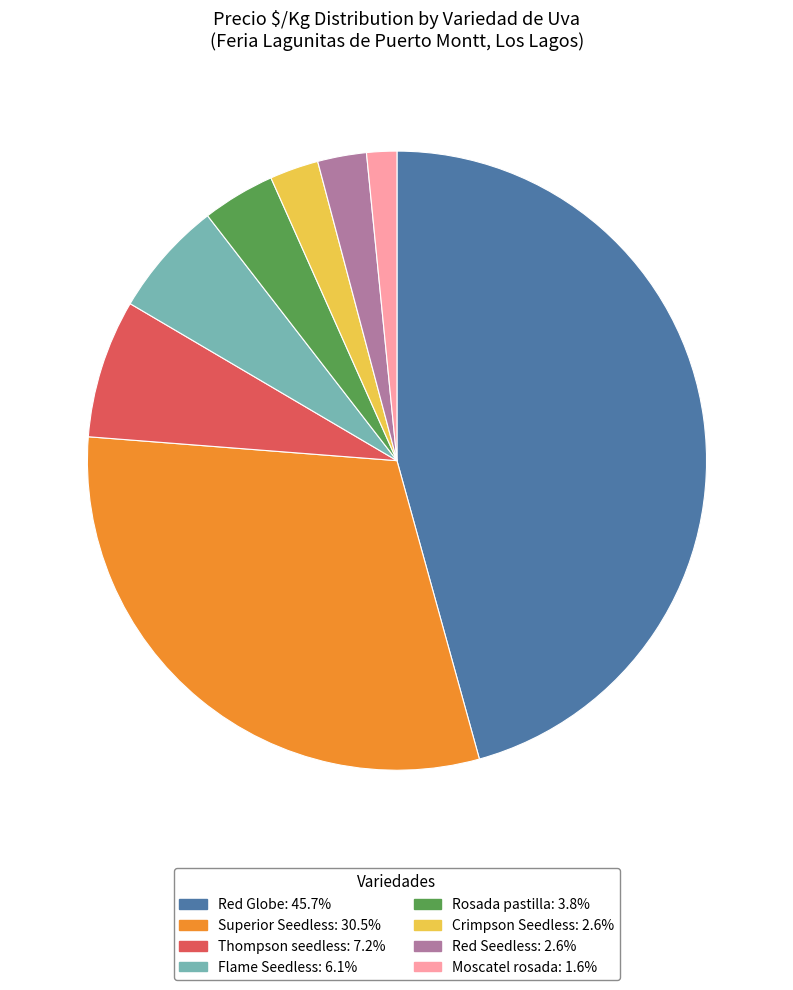

Between Red Seedless and Red Globe, which is larger?

Red Globe